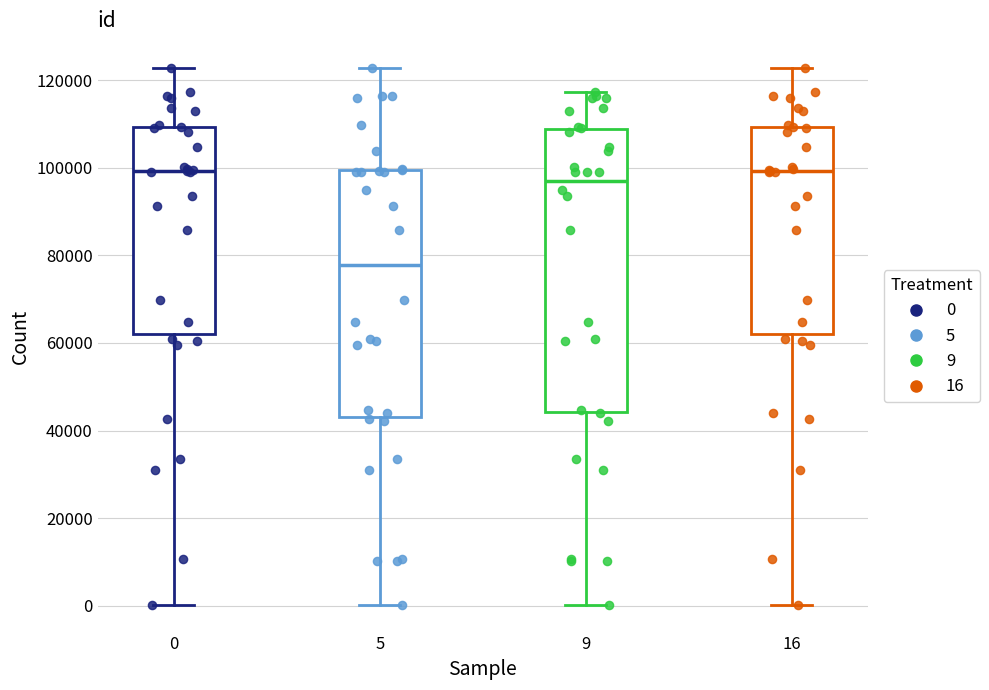

Reading left to right, transcribe this box plot: for each box, give where its median line is, the range the box spans, and where its two whiskers end, as read against the y-axis. The values are not printed on the chart, so give them approximately, as read against the axis.

0: median 100000, box 62000 to 110000, whiskers 0 to 122000
5: median 78000, box 42000 to 100000, whiskers 0 to 122000
9: median 96000, box 44000 to 108000, whiskers 0 to 118000
16: median 100000, box 62000 to 110000, whiskers 0 to 122000